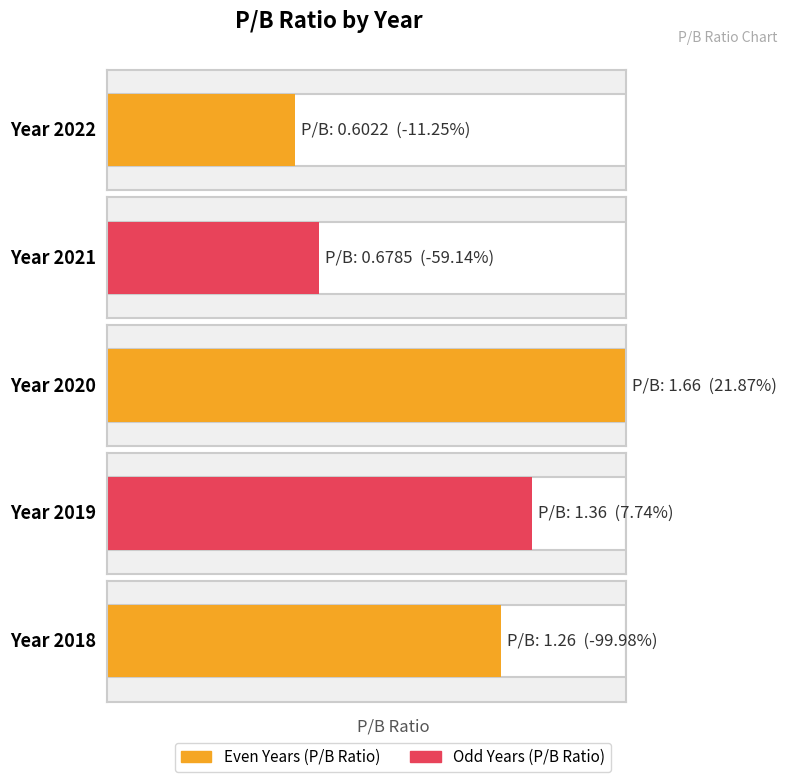

Does the chart contain any negative values?

No